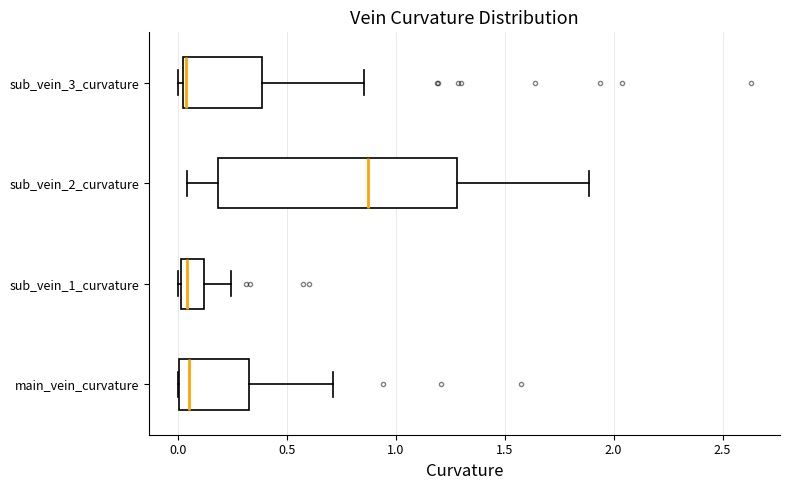

Reading bottom to top, transcribe this box plot: for each box, give where its median line is, the range the box spans, and where its two whiskers end, as read against the x-axis. The values are not printed on the chart, so give them approximately, as read against the axis.

main_vein_curvature: median 0.05, box 0.00 to 0.35, whiskers 0.00 to 0.70
sub_vein_1_curvature: median 0.05, box 0.00 to 0.10, whiskers 0.00 to 0.25
sub_vein_2_curvature: median 0.85, box 0.20 to 1.30, whiskers 0.05 to 1.90
sub_vein_3_curvature: median 0.05, box 0.00 to 0.40, whiskers 0.00 (just left of the box's left edge) to 0.85